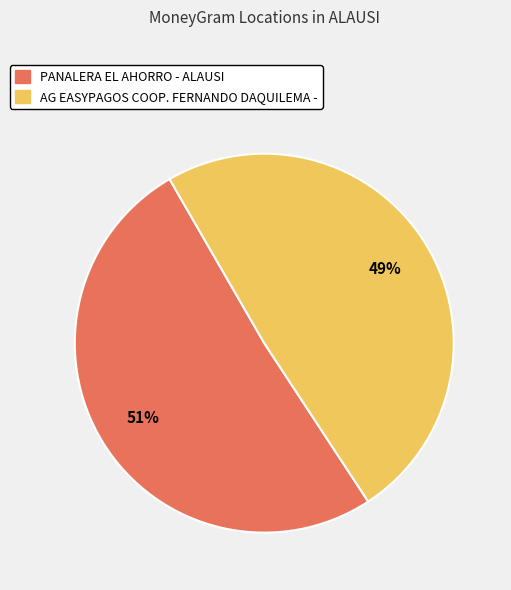

To the nearest percent, what portion does PANALERA EL AHORRO - ALAUSI represent?

51%